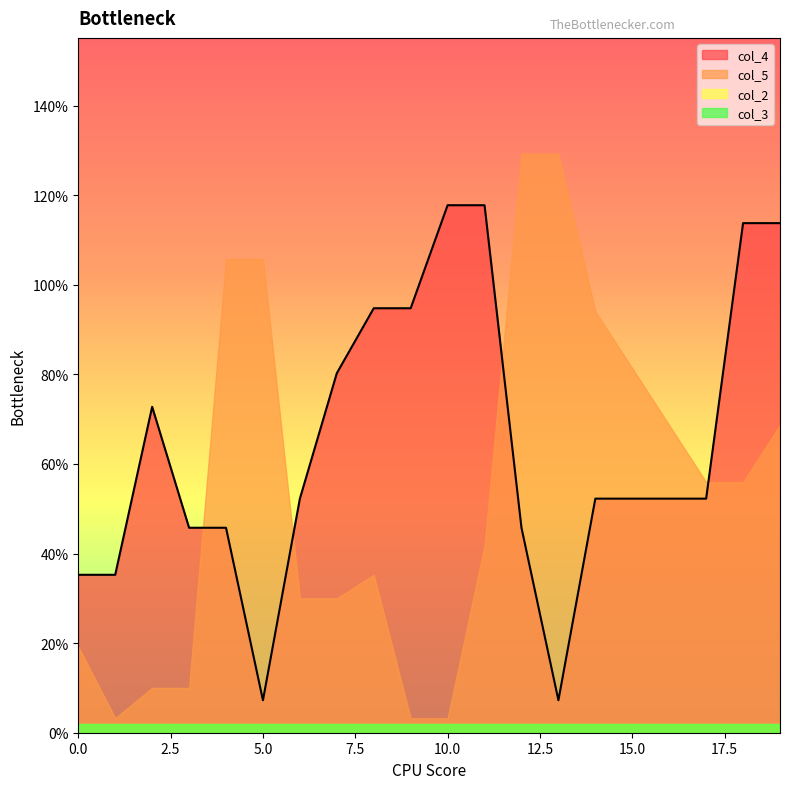

List the series in order of their peak value, highest first.

col_5, col_4, col_2, col_3